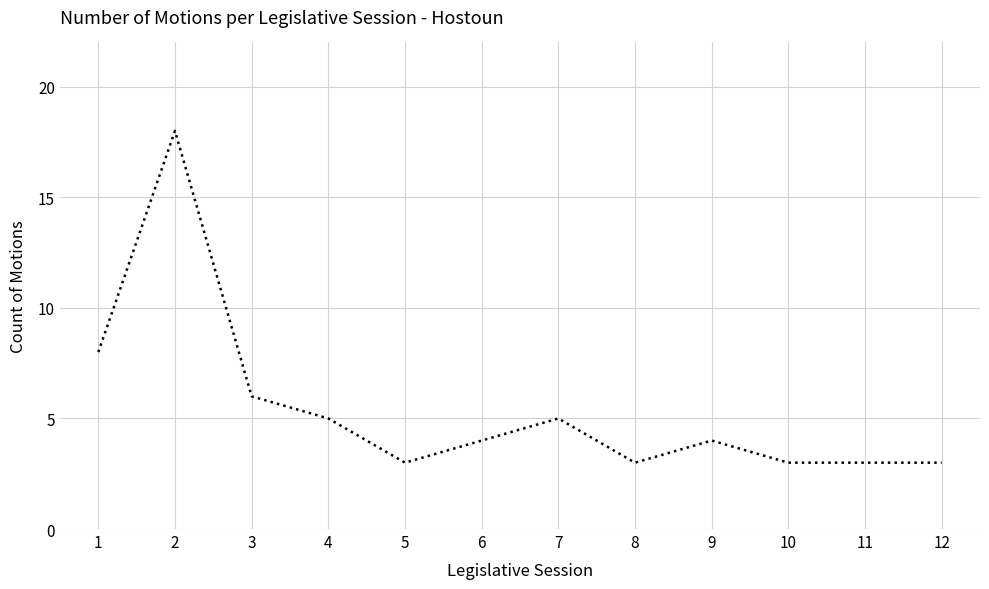

The chart shows a value of 5 at 7. True or false?

True